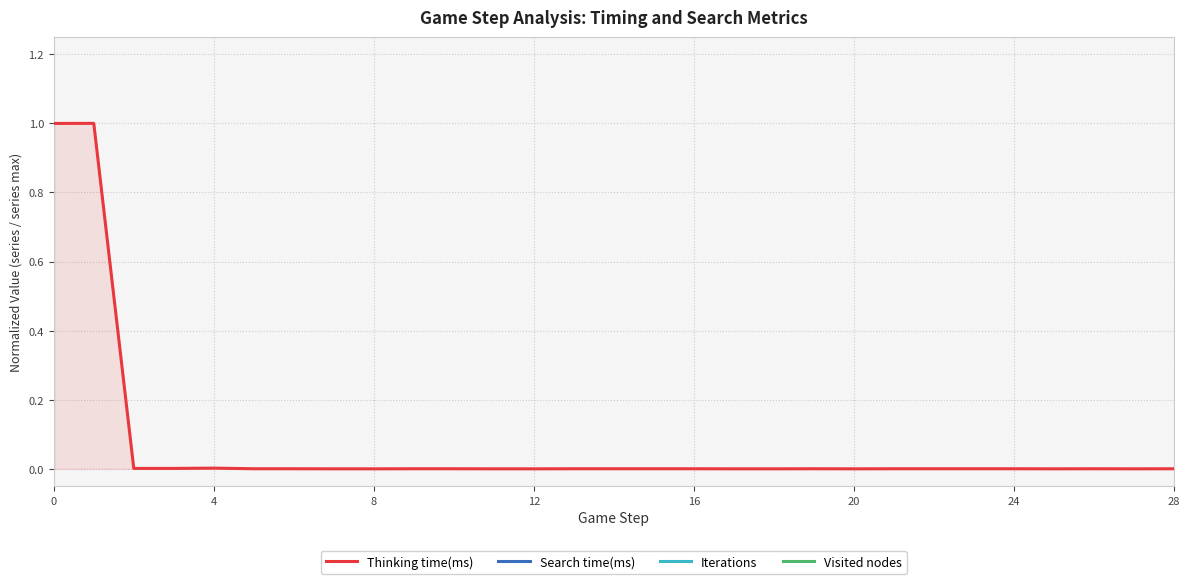

Which has a higher value, 8 or 24?

24